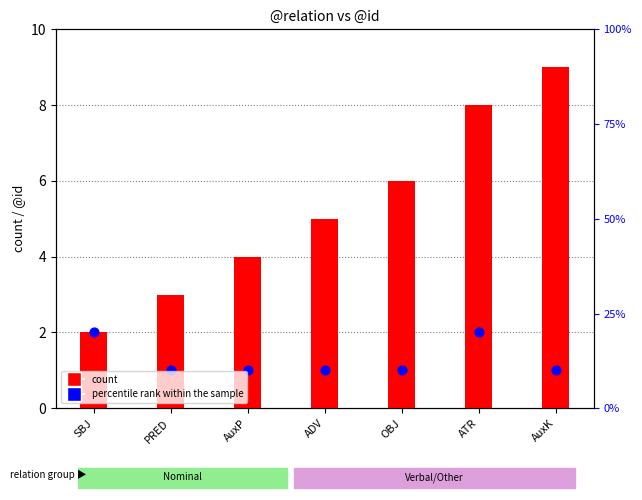

Which series has the widest spread of Y values?

count